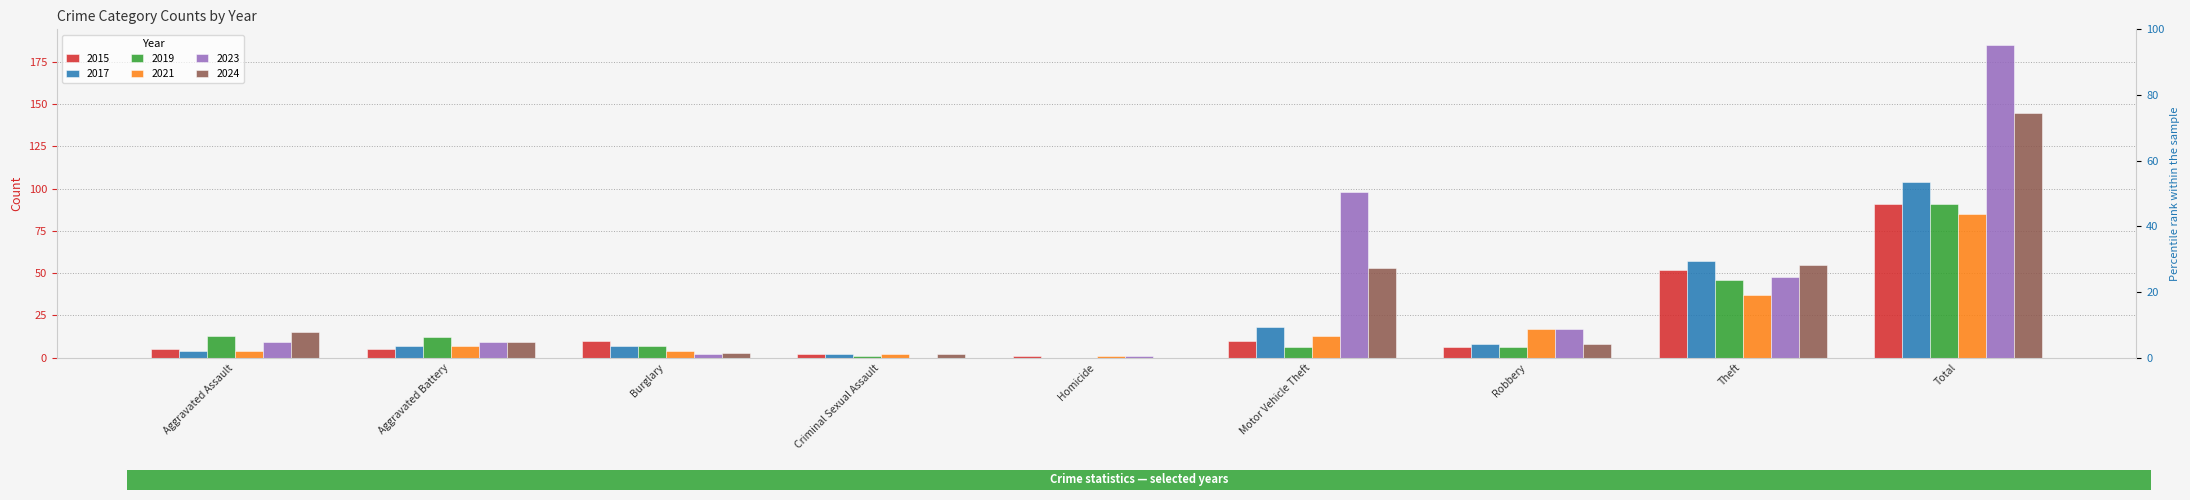

At which label does 2017 reach its peak?

Total